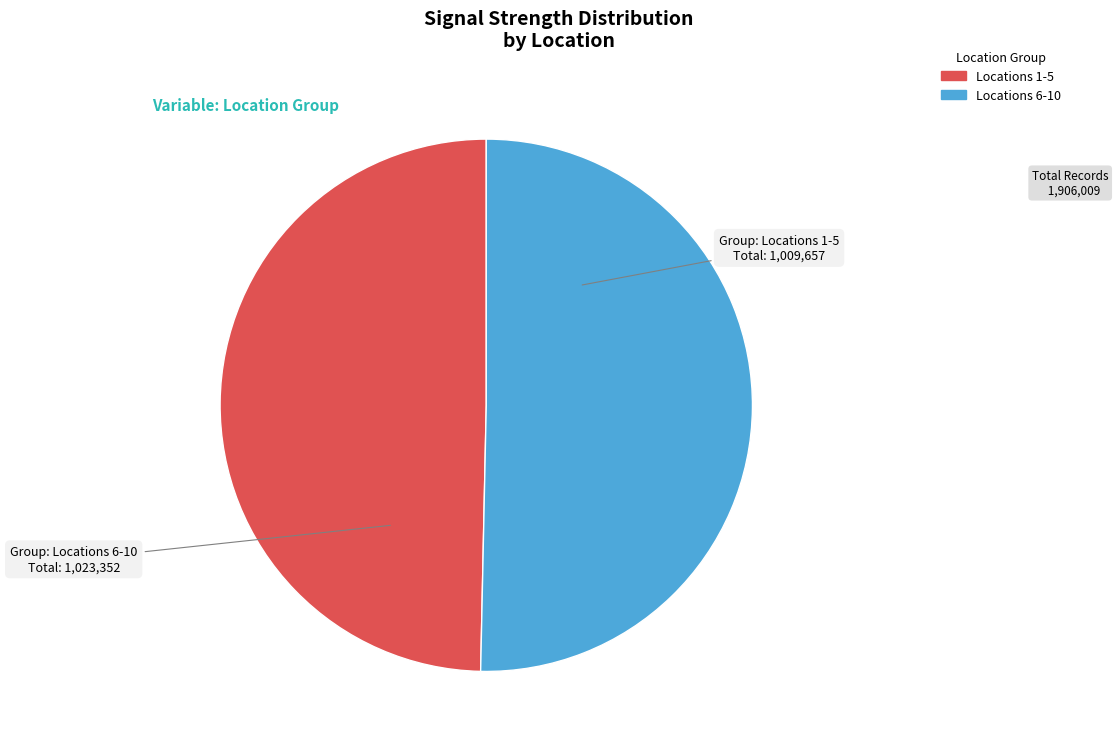

Does any single category account for the majority?

Yes